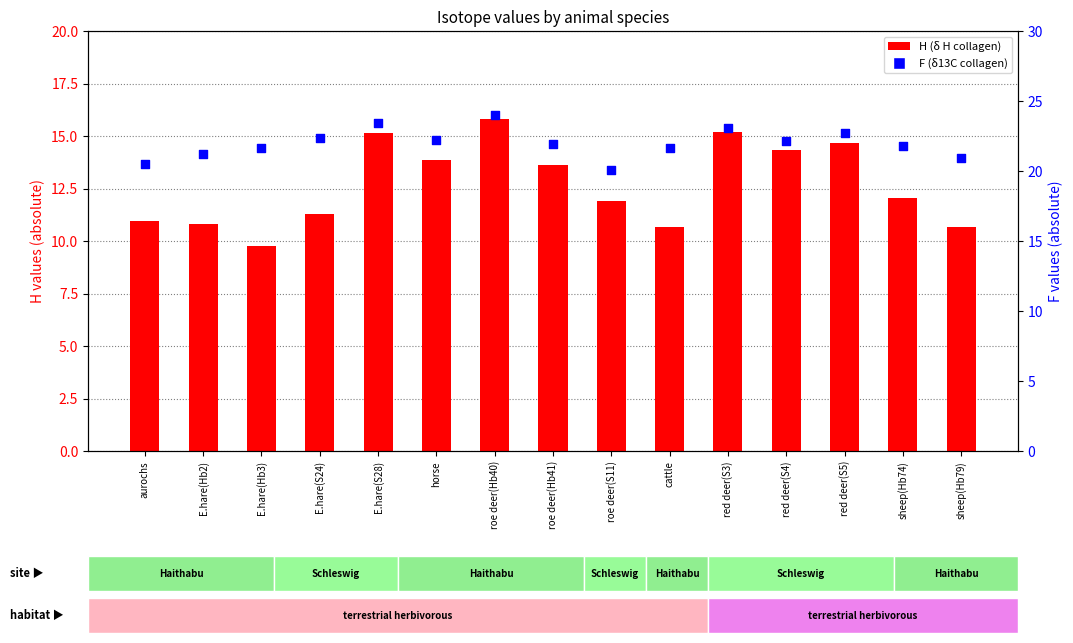

Which series has the largest Y range (max minus min)?

H